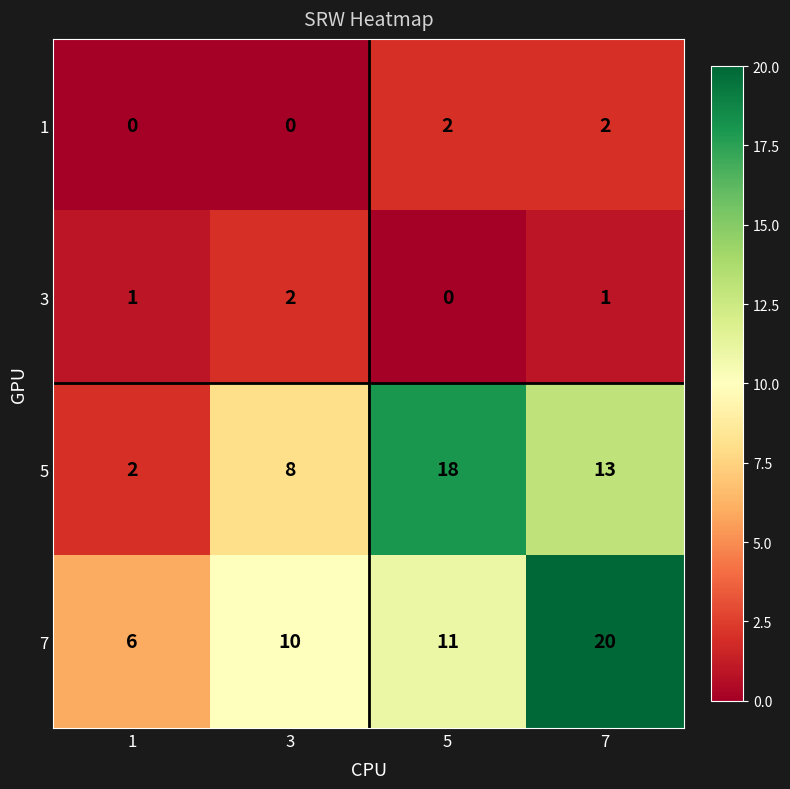

Reading left to right, transcribe all the data shown in this chart.

1: 1=0	3=0	5=2	7=2
3: 1=1	3=2	5=0	7=1
5: 1=2	3=8	5=18	7=13
7: 1=6	3=10	5=11	7=20